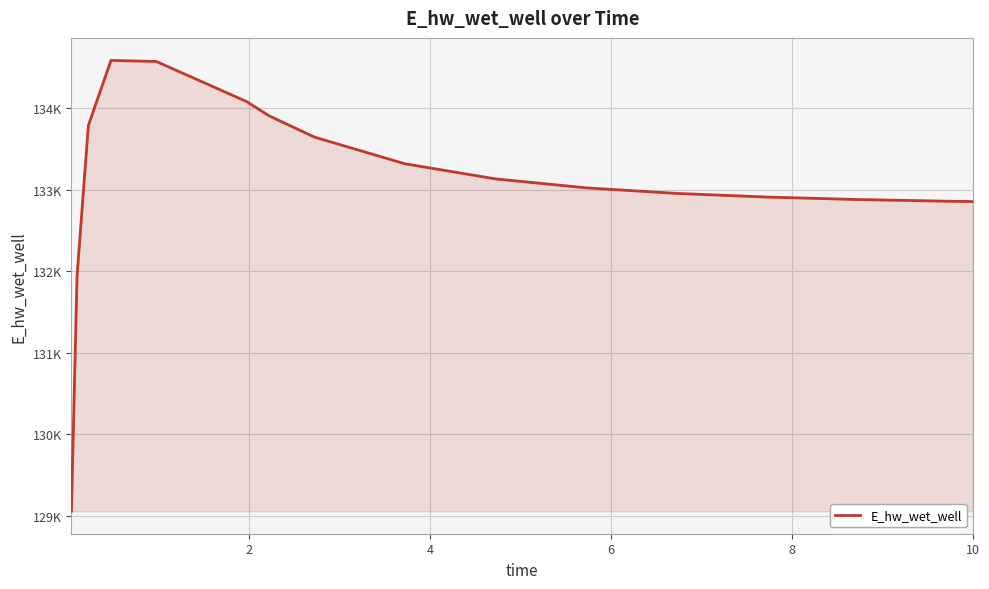

How many interior local peaks (higher than both neighbors) does the data have?

1